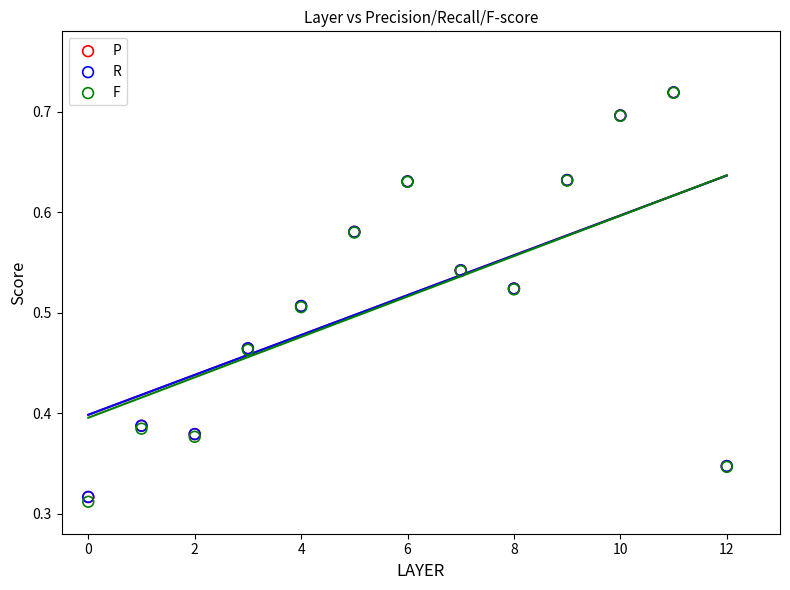

Which series reaches the minimum Y coordinate?

F